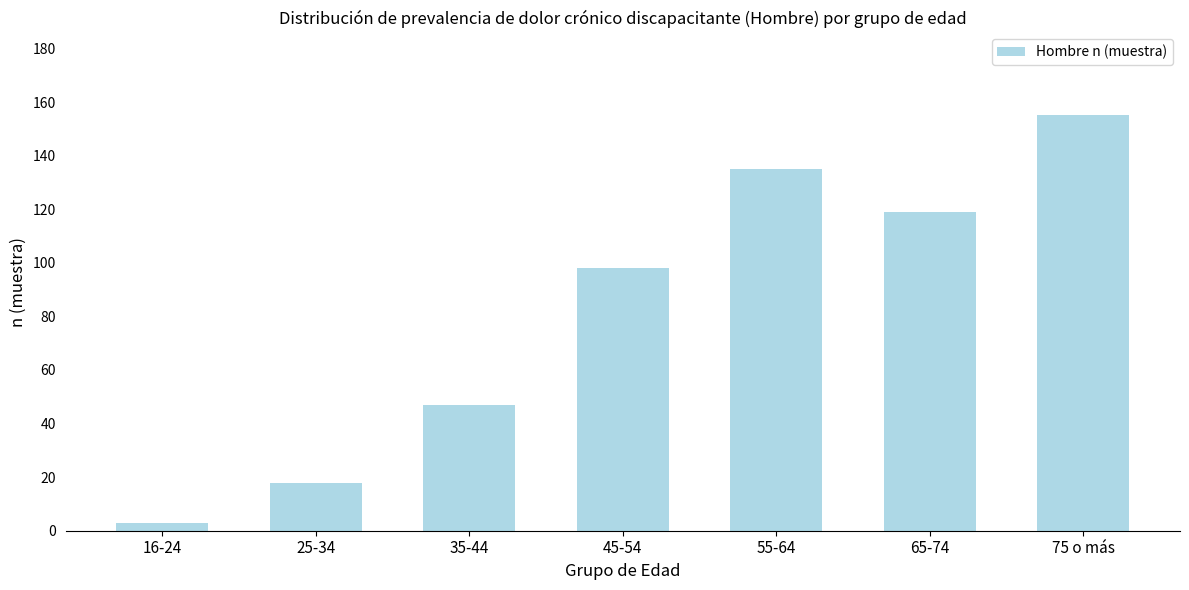

Reading left to right, list all the values displayed in this chart.

16-24=3	25-34=18	35-44=47	45-54=98	55-64=135	65-74=119	75 o más=155